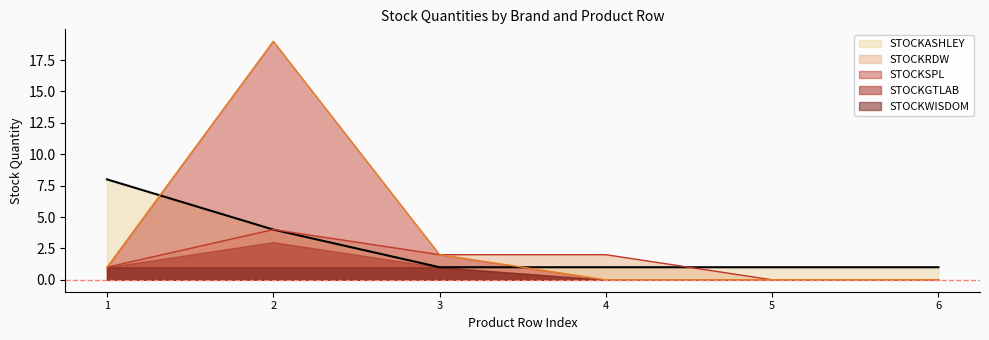

How many STOCKASHLEY values are between 1 and 4?

5